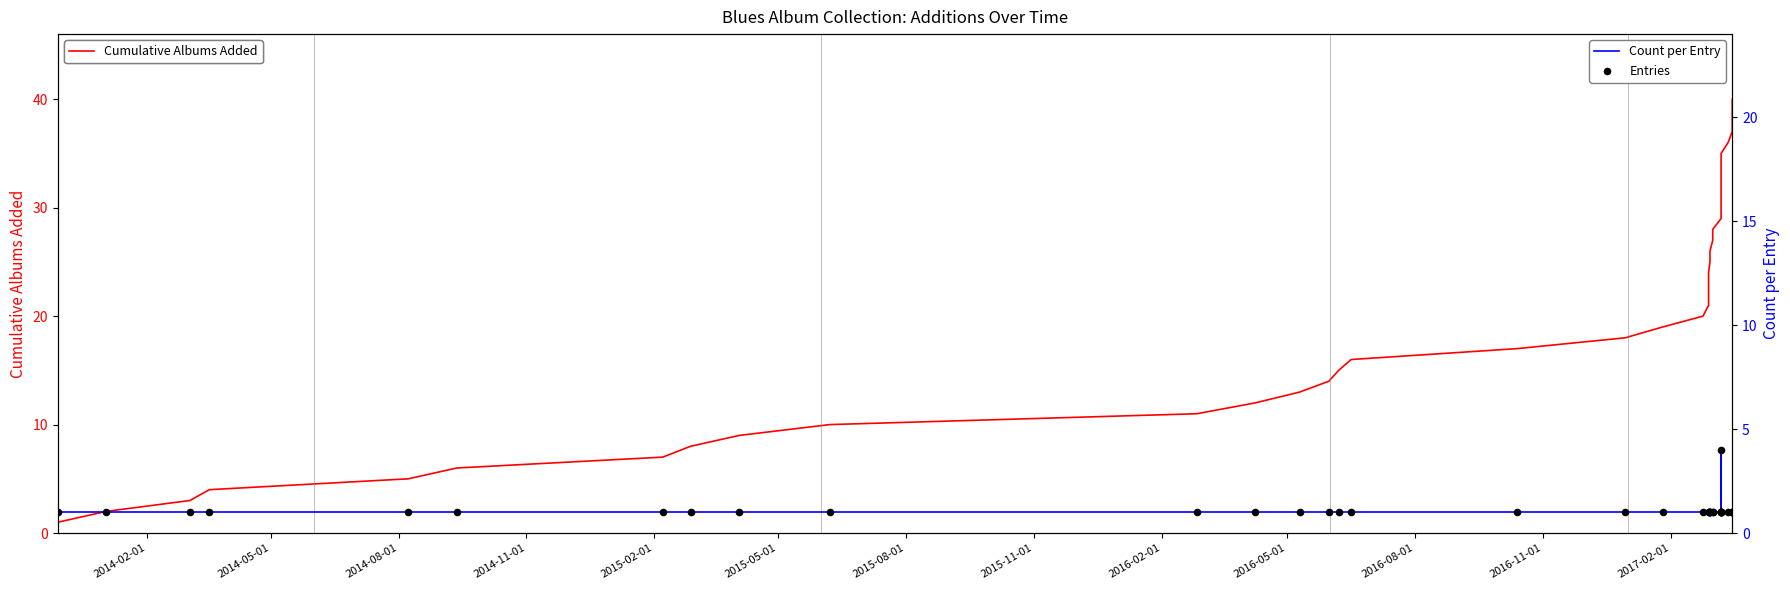

What are all the series names shown in the legend?

Cumulative Albums Added, Count per Entry, Entries